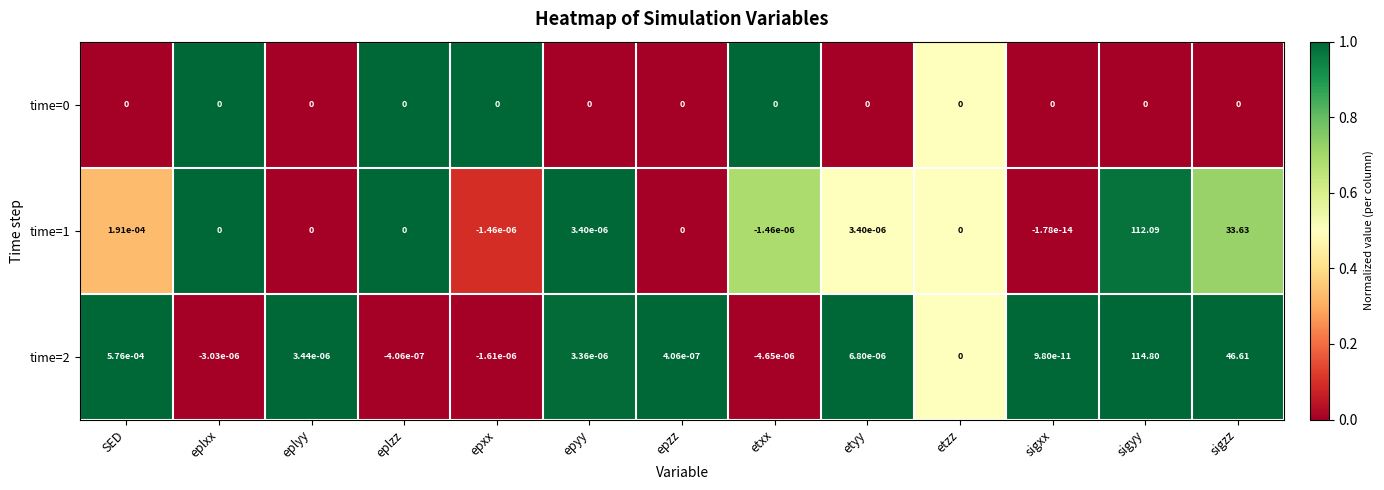

What is the maximum value shown in the chart?

114.8